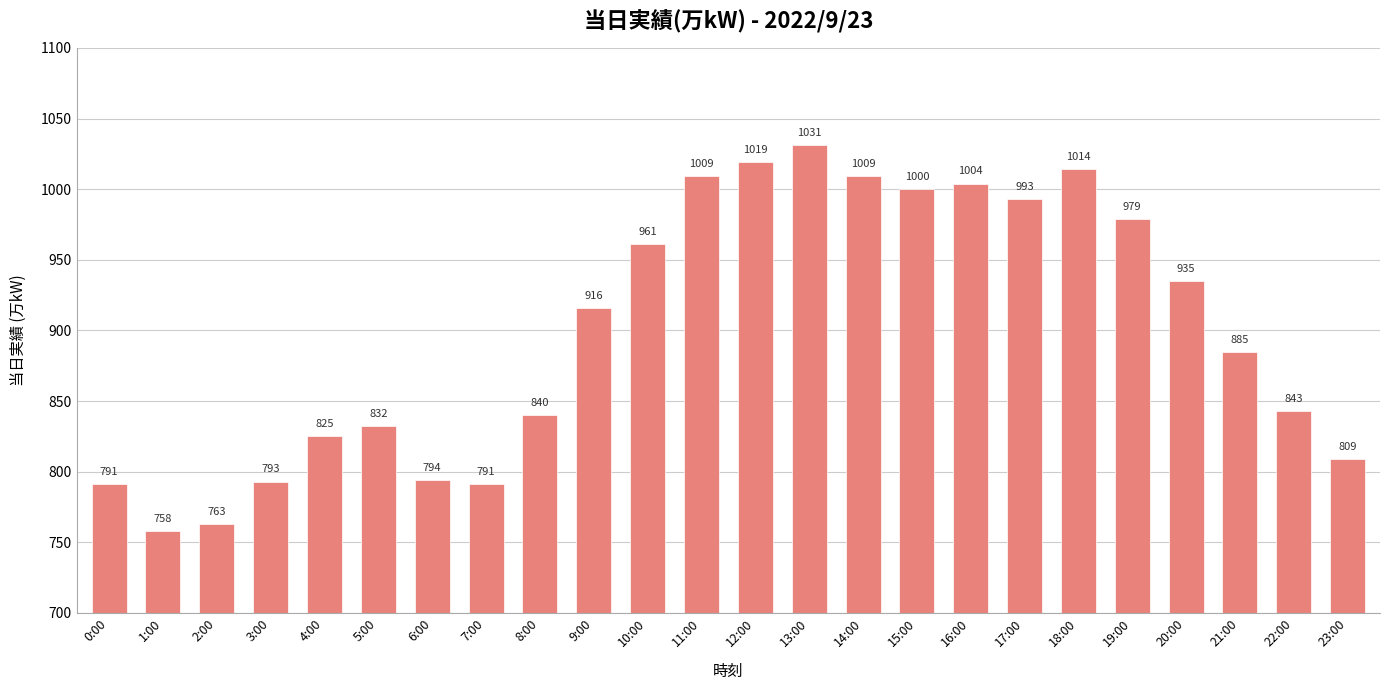

How many distinct data groups are displayed?

1